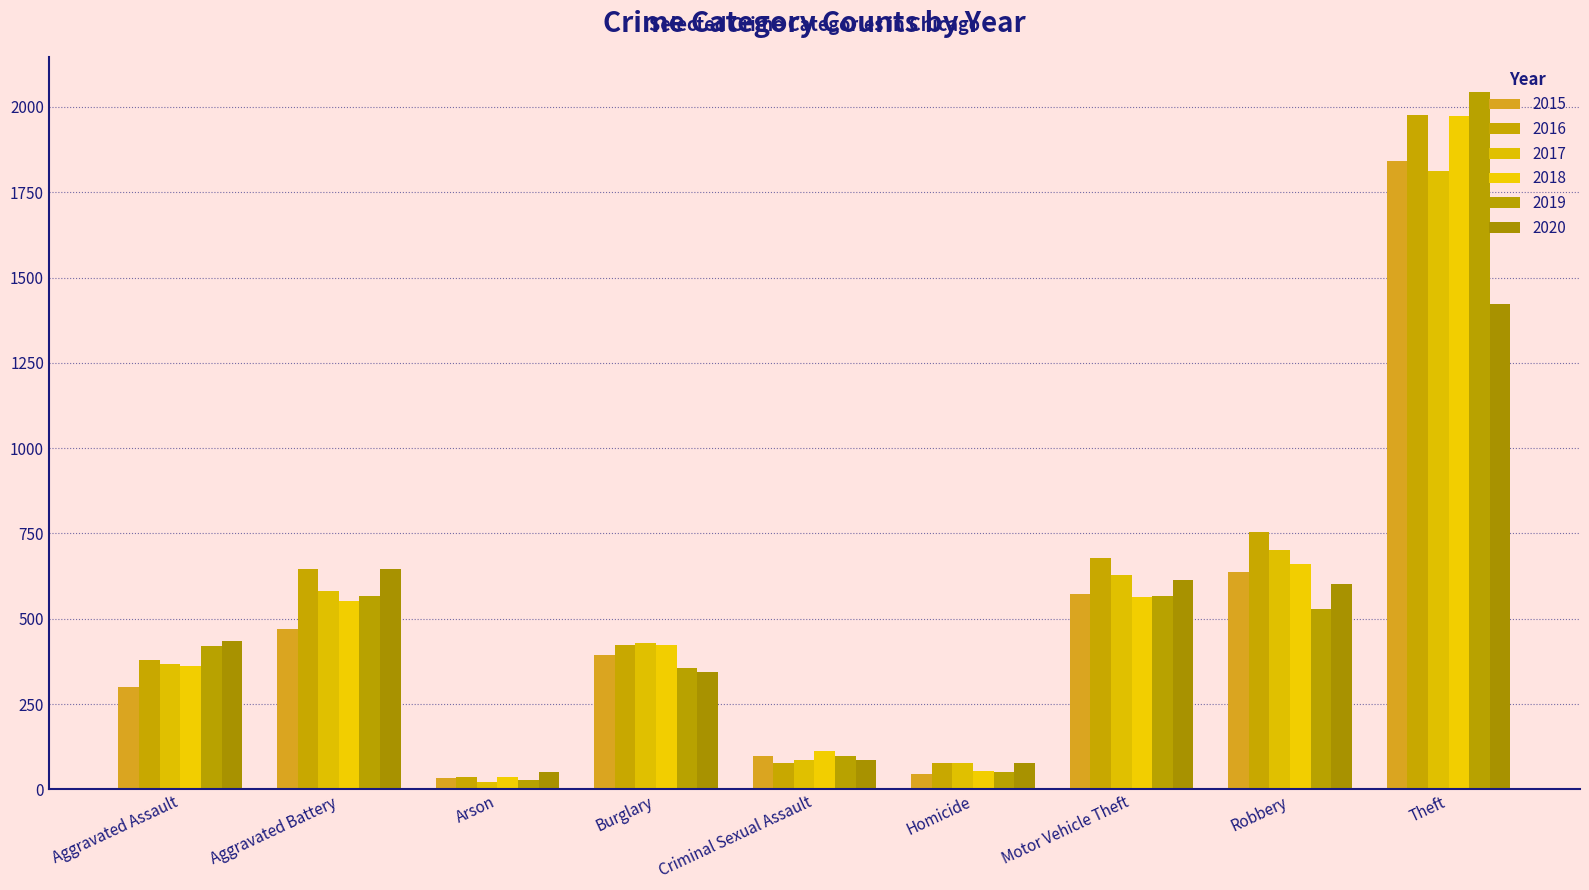

What is the minimum value shown in the chart?

22